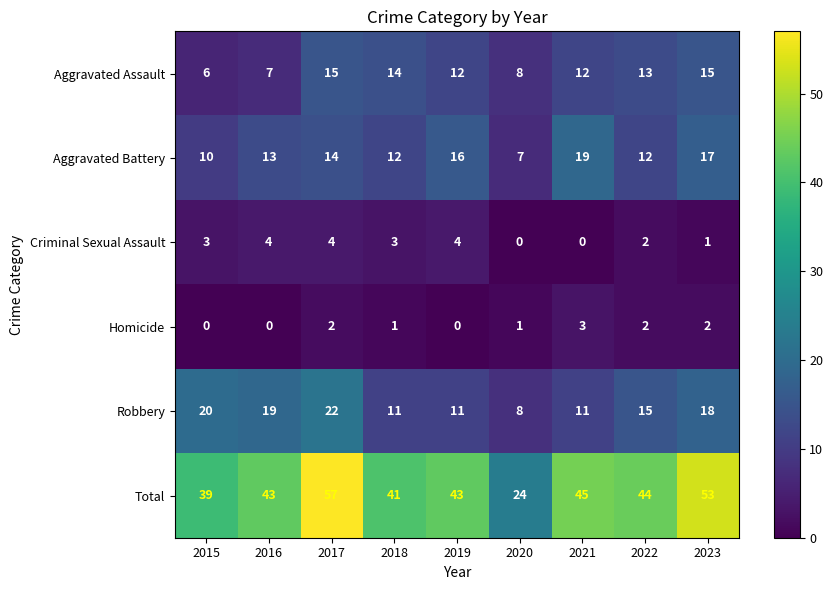

What is the sum of the Robbery values at 2021 and 2018?

22